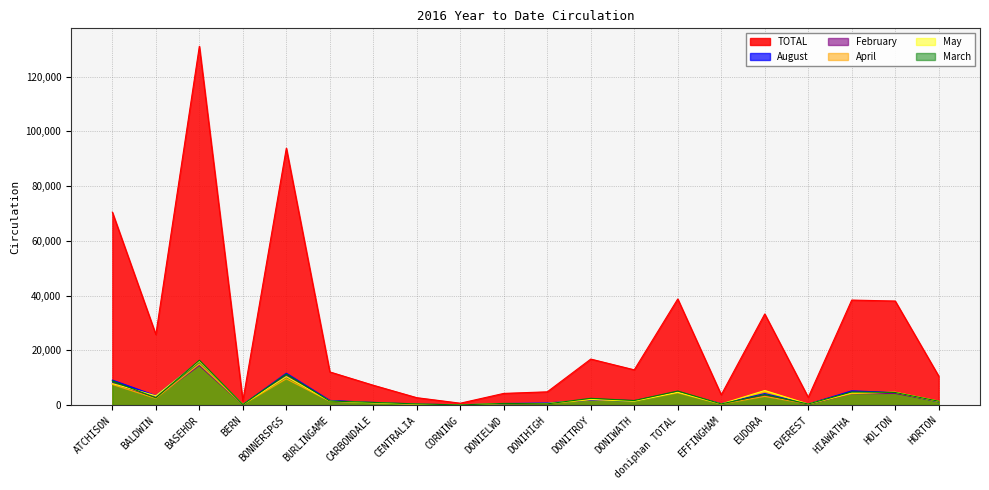

The value of May at BALDWIN is 3395. True or false?

True